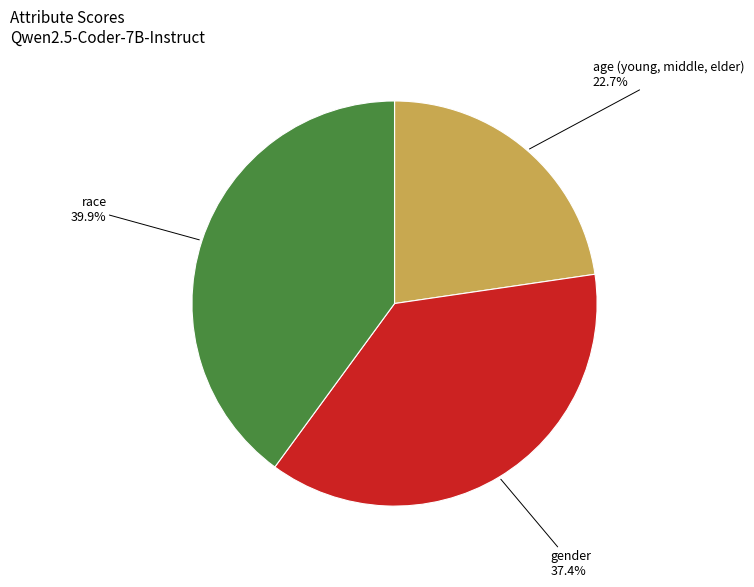

Does any single category account for the majority?

No